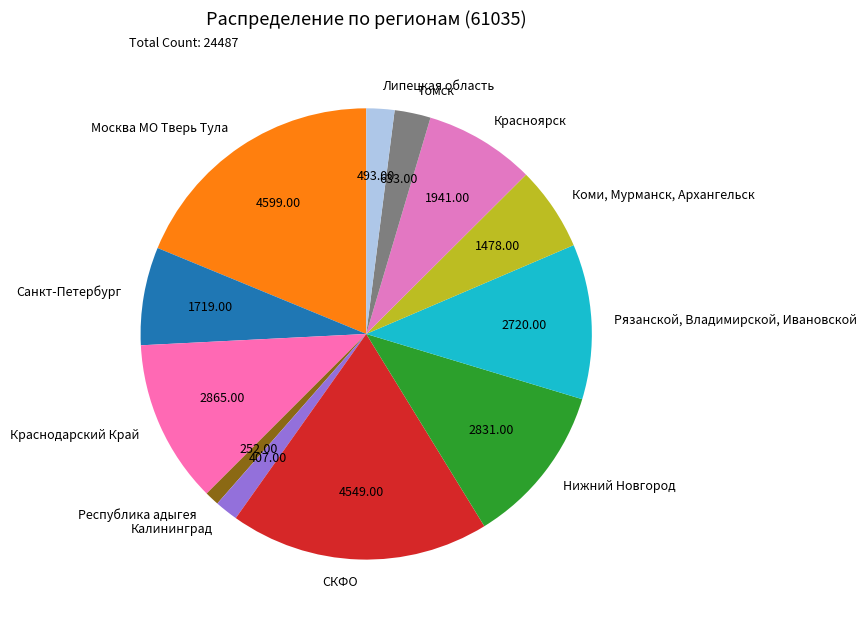

Does Нижний Новгород account for over 50% of the chart?

No